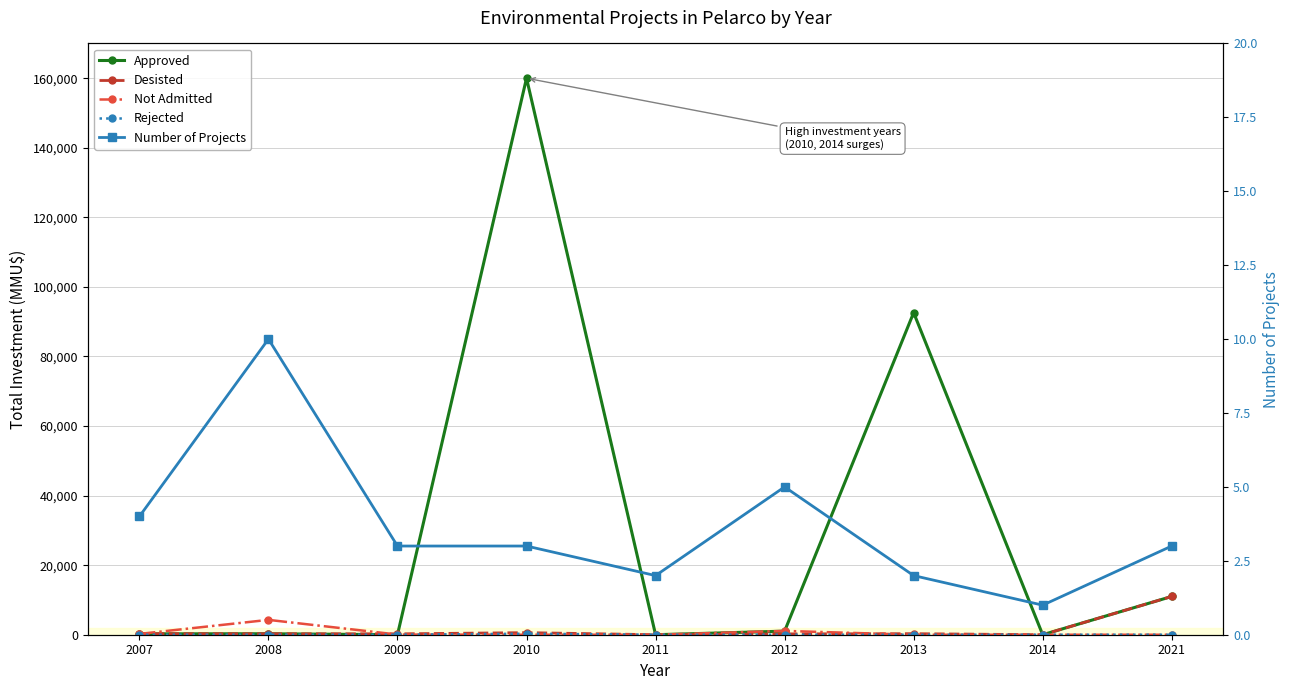

What is the difference between the highest and lowest values at 2014?

1